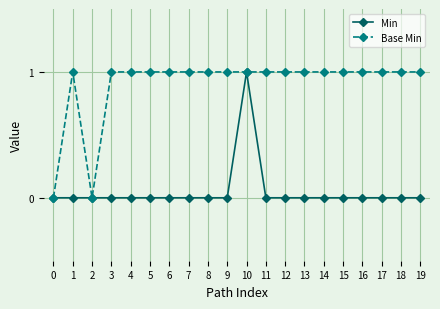

Count the number of categories in the chart.

20